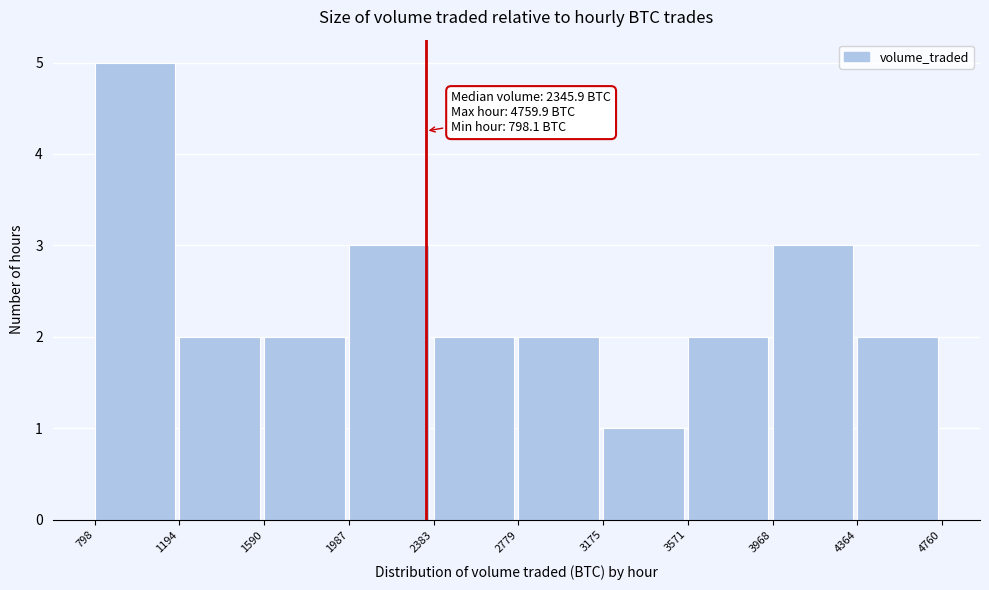

Which range on the x-axis has the tallest bar?

798 to 1194